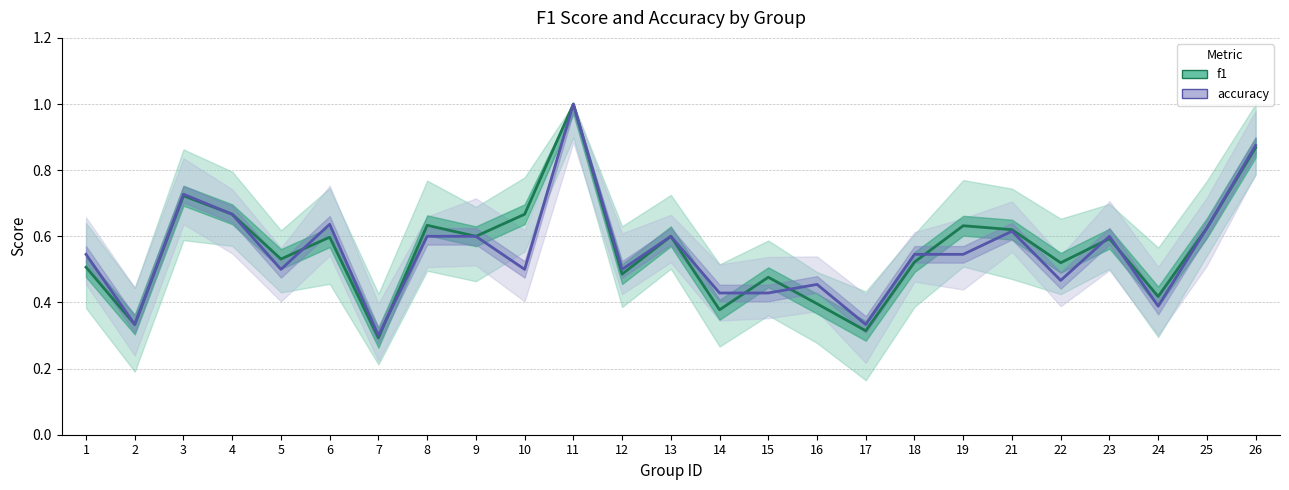

Reading right to left, transcribe all the data shown in this chart.

f1: 26=0.9	25=0.6	24=0.4	23=0.6	22=0.5	21=0.6	19=0.6	18=0.5	17=0.3	16=0.4	15=0.5	14=0.4	13=0.6	12=0.5	11=1.0	10=0.7	9=0.6	8=0.6	7=0.3	6=0.6	5=0.5	4=0.7	3=0.7	2=0.3	1=0.5
accuracy: 26=0.9	25=0.6	24=0.4	23=0.6	22=0.5	21=0.6	19=0.5	18=0.5	17=0.3	16=0.5	15=0.4	14=0.4	13=0.6	12=0.5	11=1.0	10=0.5	9=0.6	8=0.6	7=0.3	6=0.6	5=0.5	4=0.7	3=0.7	2=0.3	1=0.5